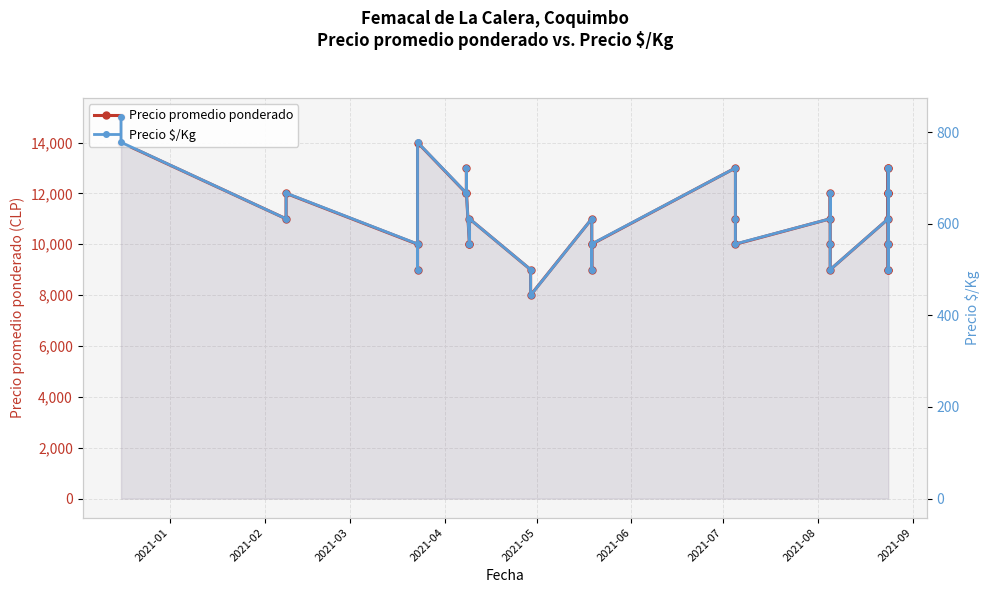

At which category does Precio $/Kg reach its first local peak?

2021-04